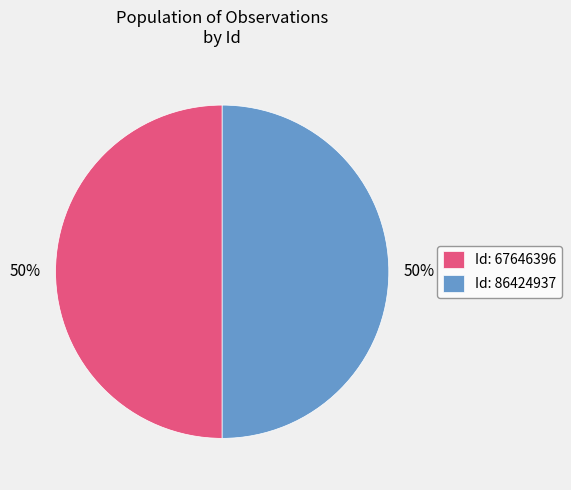

Is it true that Id: 86424937 is 50% of the pie?

True